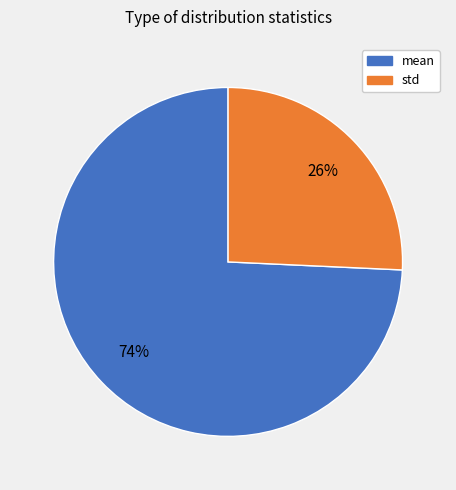

Is there a majority slice in this chart?

Yes